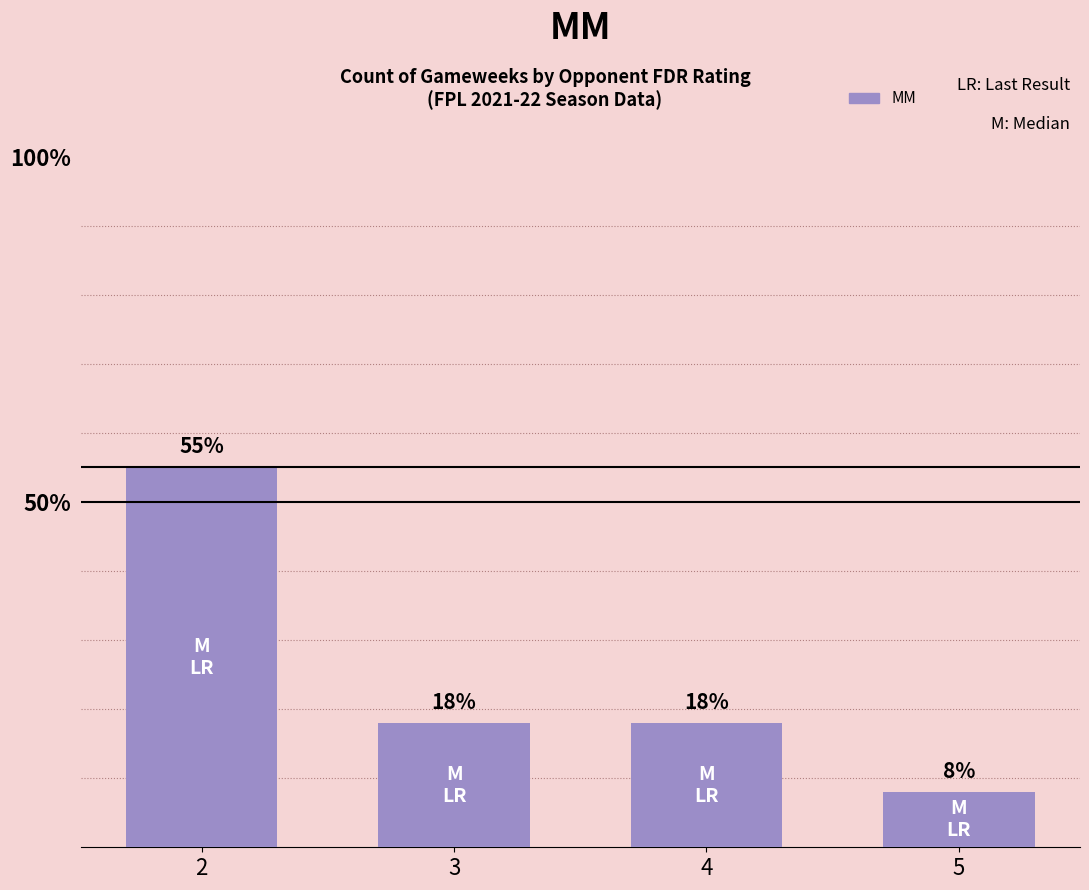

What is the difference between the maximum and minimum values?

47